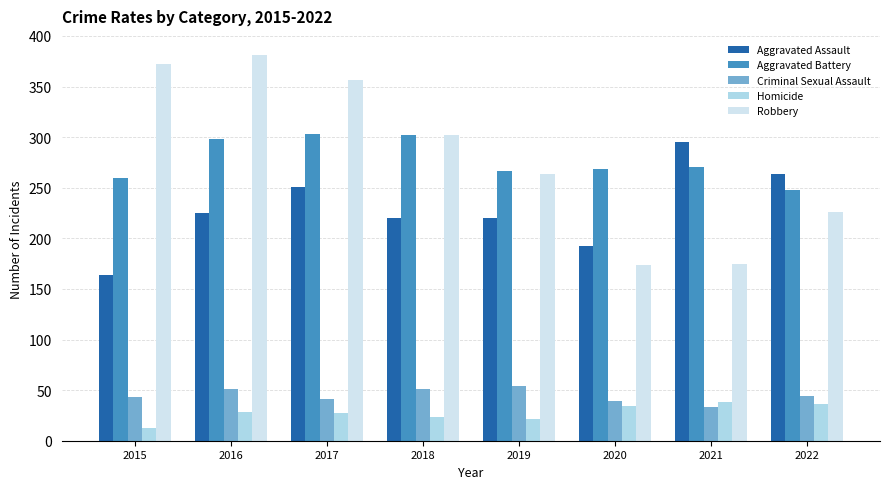

The value of Homicide at 2020 is 7. True or false?

False